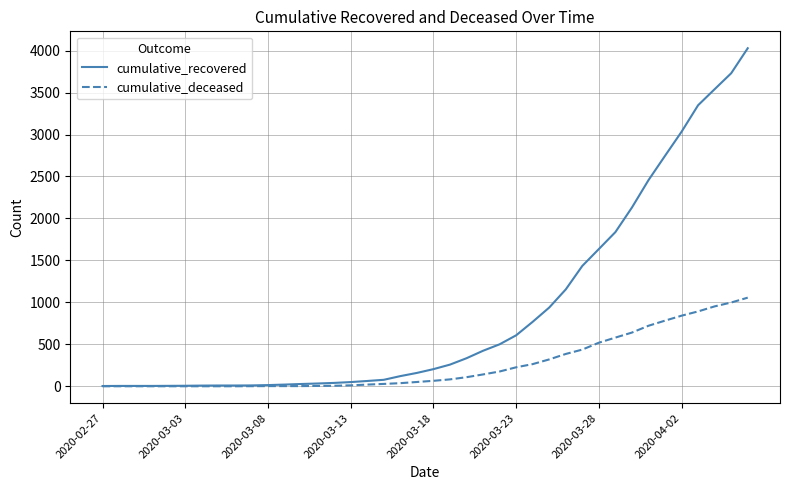

Which series has the largest total across all categories?

cumulative_recovered